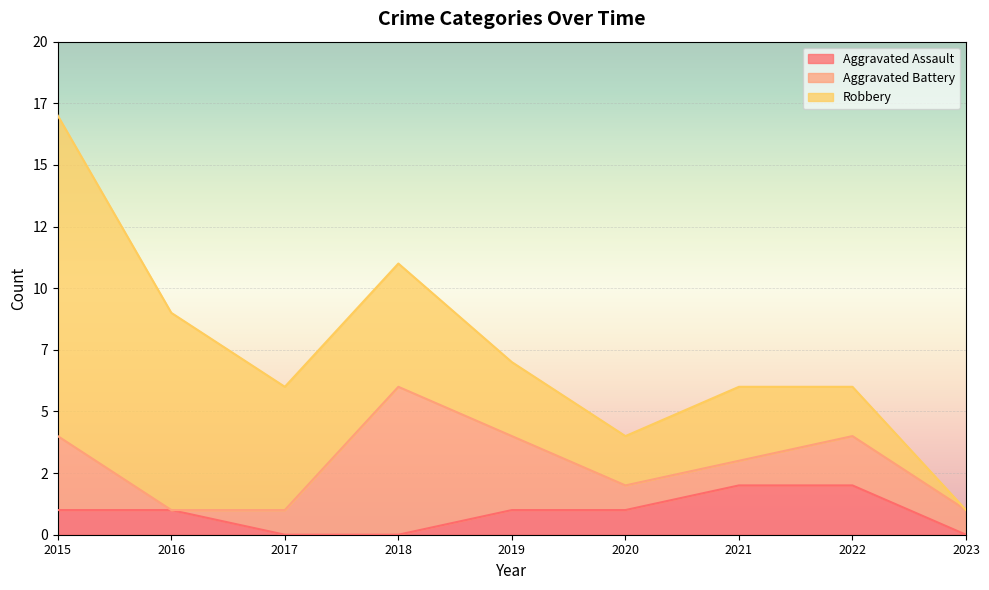

What is the value of the Aggravated Assault point at the 8th from the left?

2